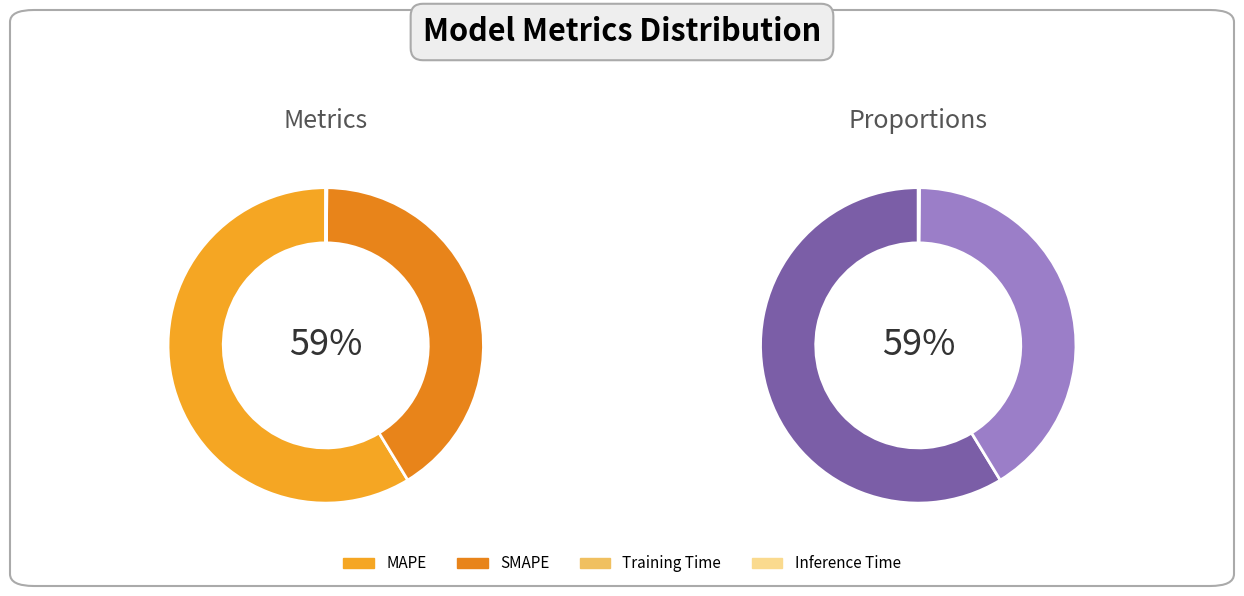

To the nearest percent, what is the difference between the MAPE and Inference Time slice percentages?

59%